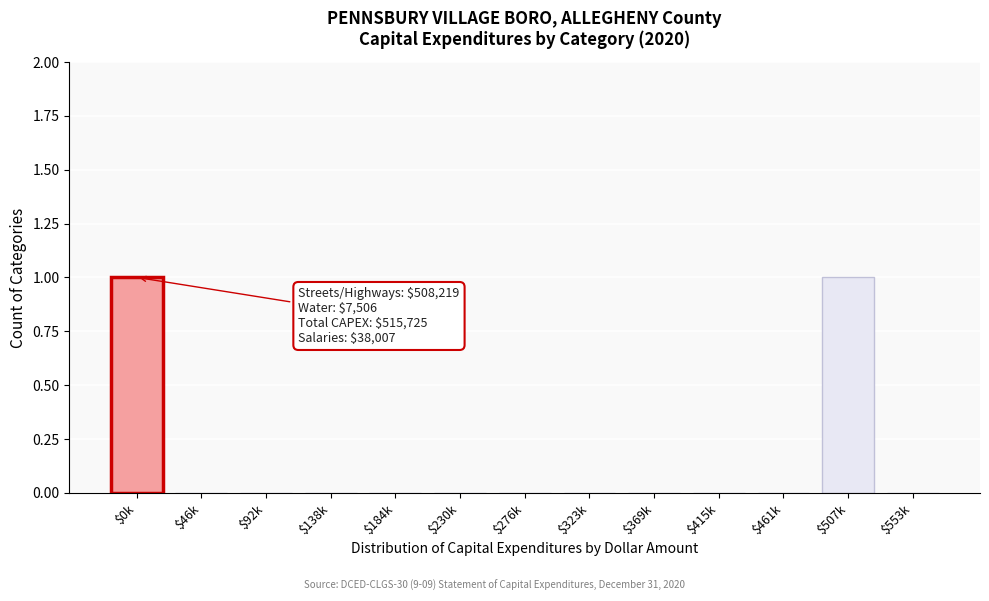

The value at $553k is 1. True or false?

False